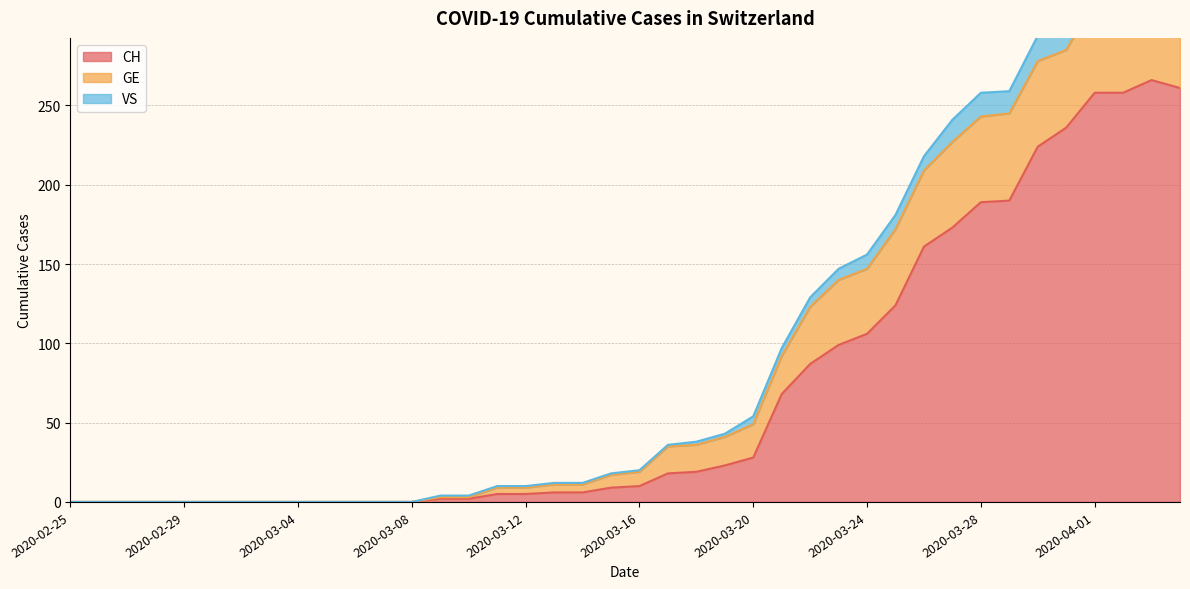

True or false: CH has a value of 5 at 2020-03-12.

True